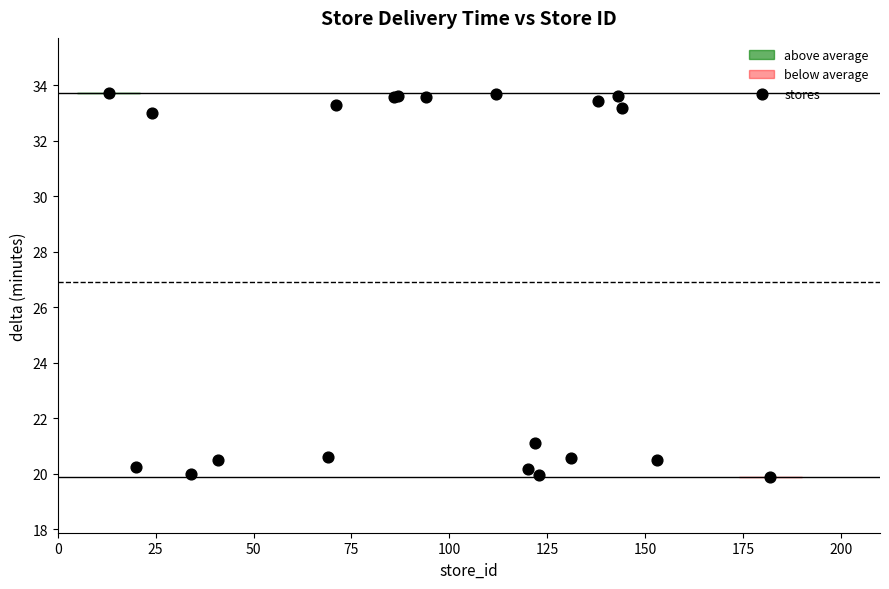

What Y value in the scatter plot is closest to 26?

21.1